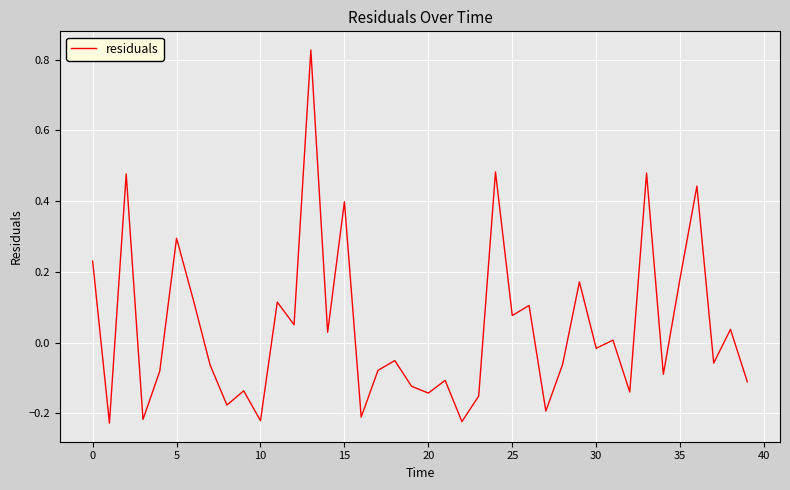

At which label is the value closest to 0?

31